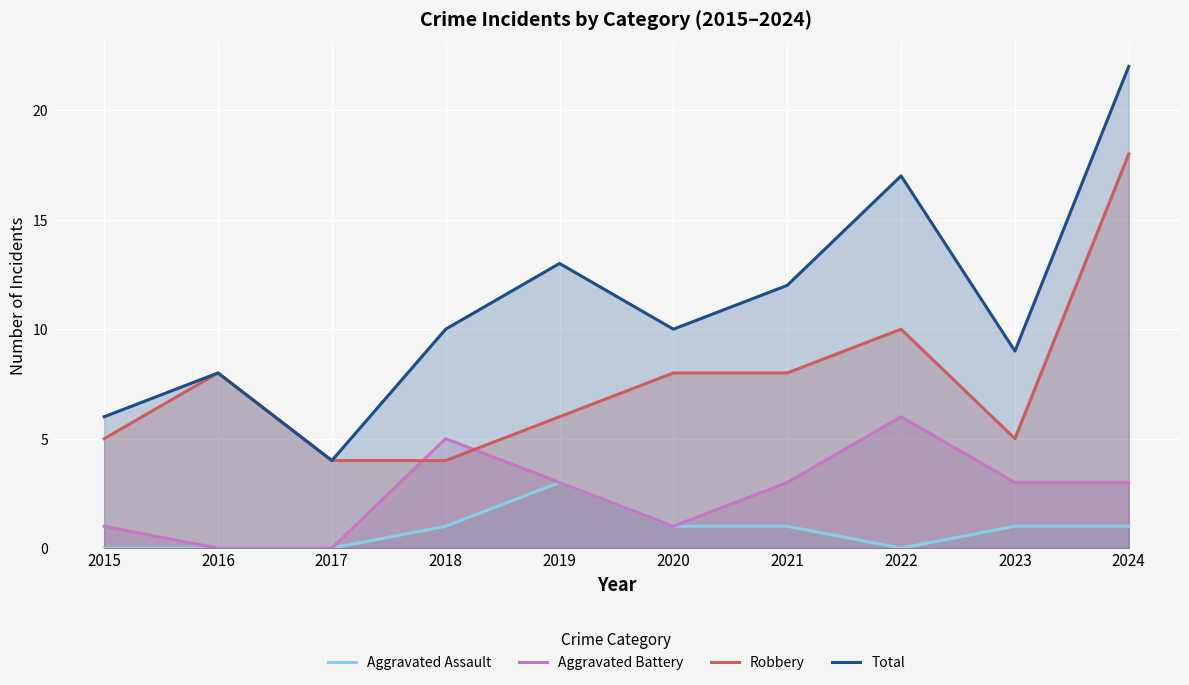

How many data points in Robbery are above 8?

2